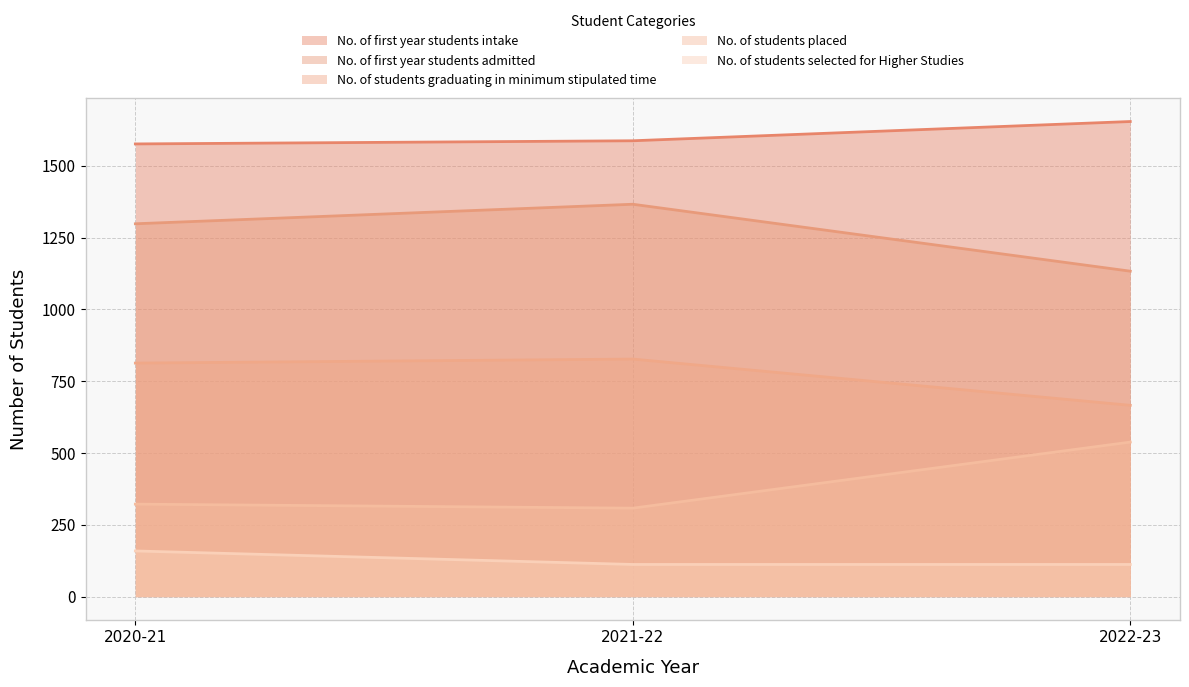

The No. of first year students admitted series shows 1366 at 2021-22. True or false?

True